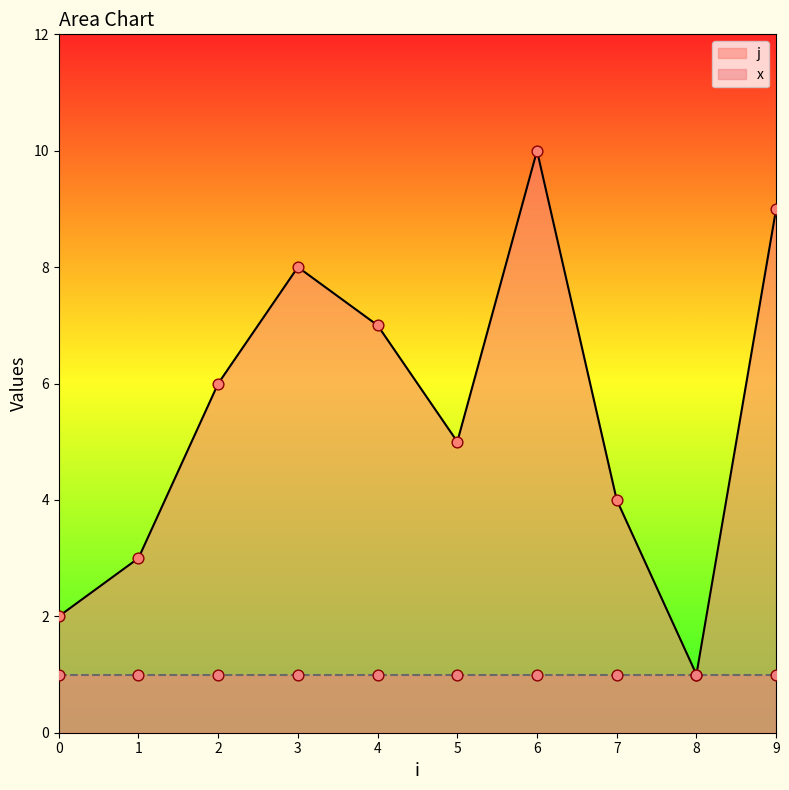

Approximately how many times larger is the value at 8 compared to 9?

0.1